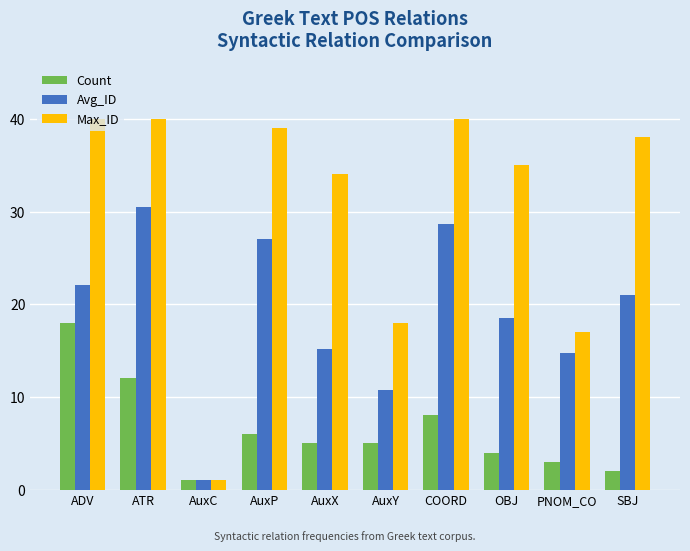

True or false: Max_ID has a value of 18.0 at AuxY.

True